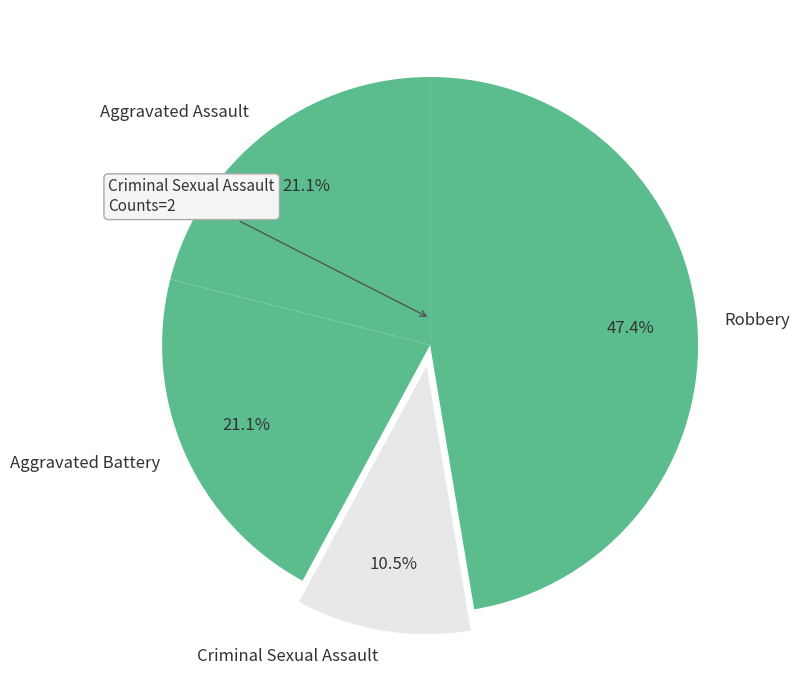

How much of the chart is everything except Aggravated Assault?

78.9%